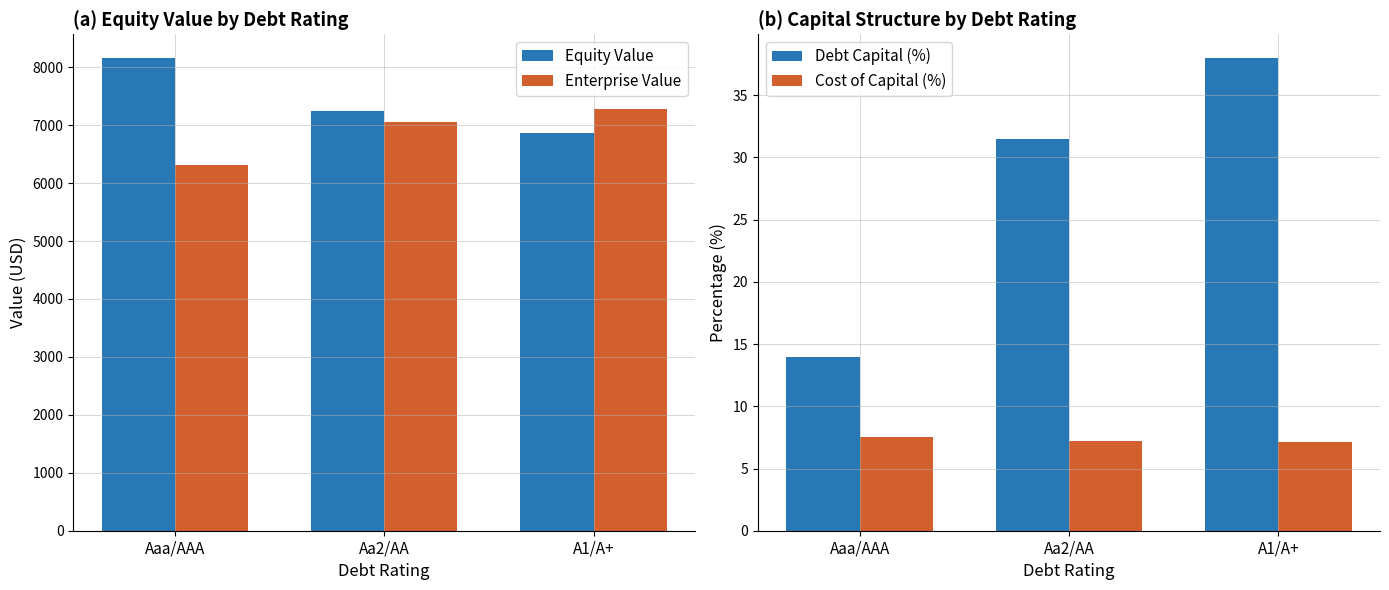

How many values in the Debt Capital (%) series are below 31?

1